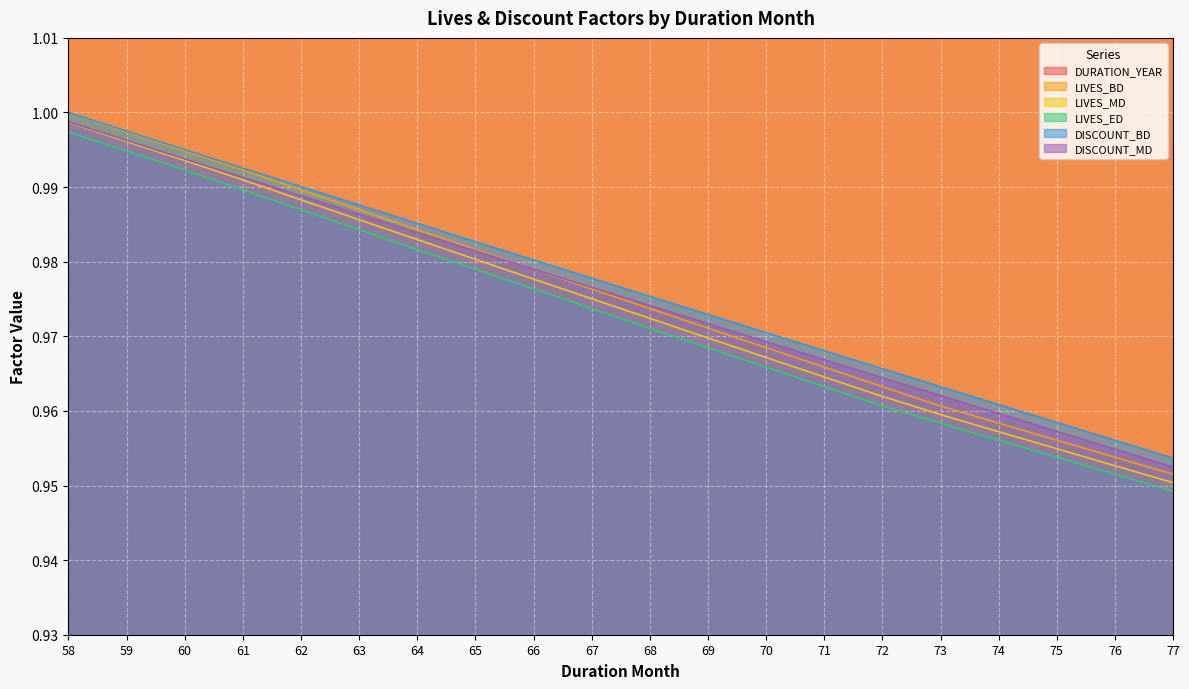

Which series has the largest total across all categories?

DURATION_YEAR